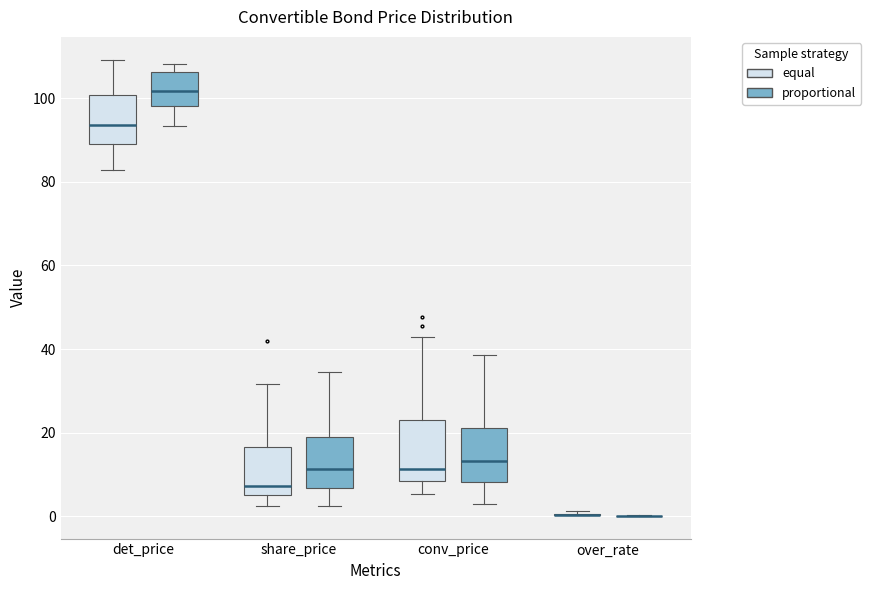

Reading left to right, transcribe this box plot: for each box, give where its median line is, the range the box spans, and where its two whiskers end, as read against the y-axis. The values are not printed on the chart, so give them approximately, as read against the axis.

det_price (equal): median 94, box 90 to 100, whiskers 82 to 110
det_price (proportional): median 102, box 98 to 106, whiskers 94 to 108
share_price (equal): median 8, box 6 to 16, whiskers 2 to 32
share_price (proportional): median 12, box 6 to 18, whiskers 2 to 34
conv_price (equal): median 12, box 8 to 22, whiskers 6 to 42
conv_price (proportional): median 14, box 8 to 22, whiskers 2 to 38
over_rate (equal): box collapsed to a line at 0, whiskers 0 to 2
over_rate (proportional): box collapsed to a line at 0, whiskers 0 to 0